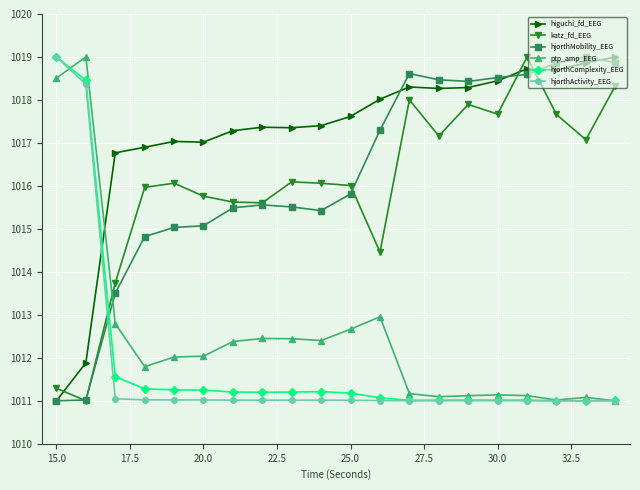

What is the average value of the ptp_amp_EEG series?

1012.5